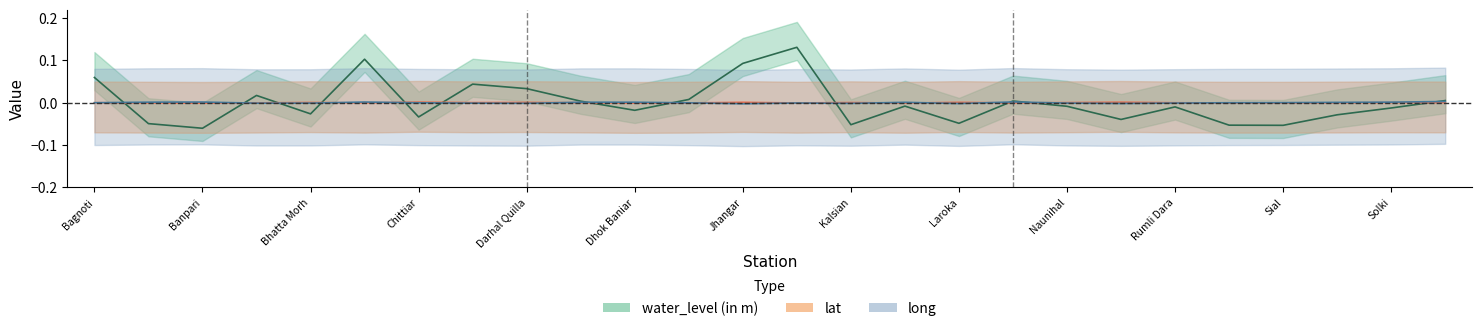

At how many categories does at least one series exceed 0?

24